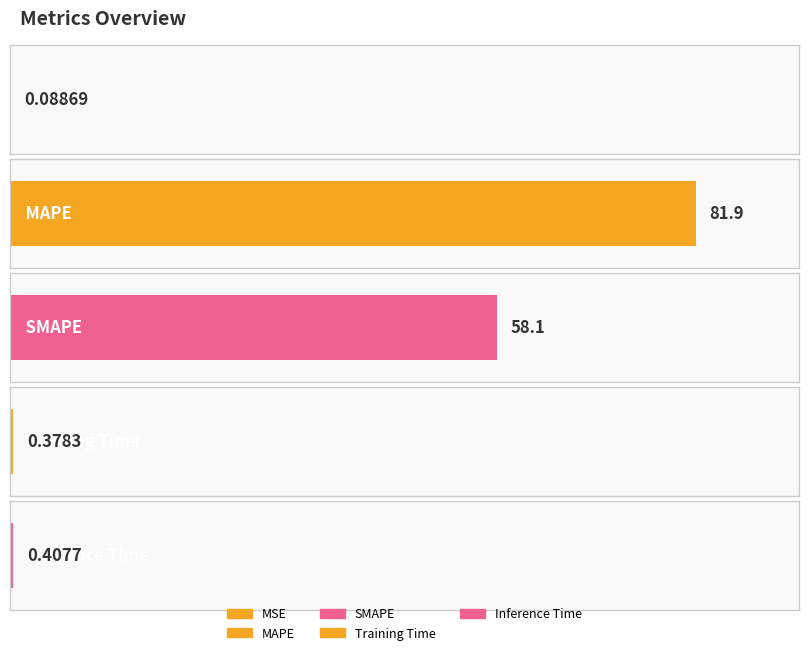

What position from the right is MSE?

5